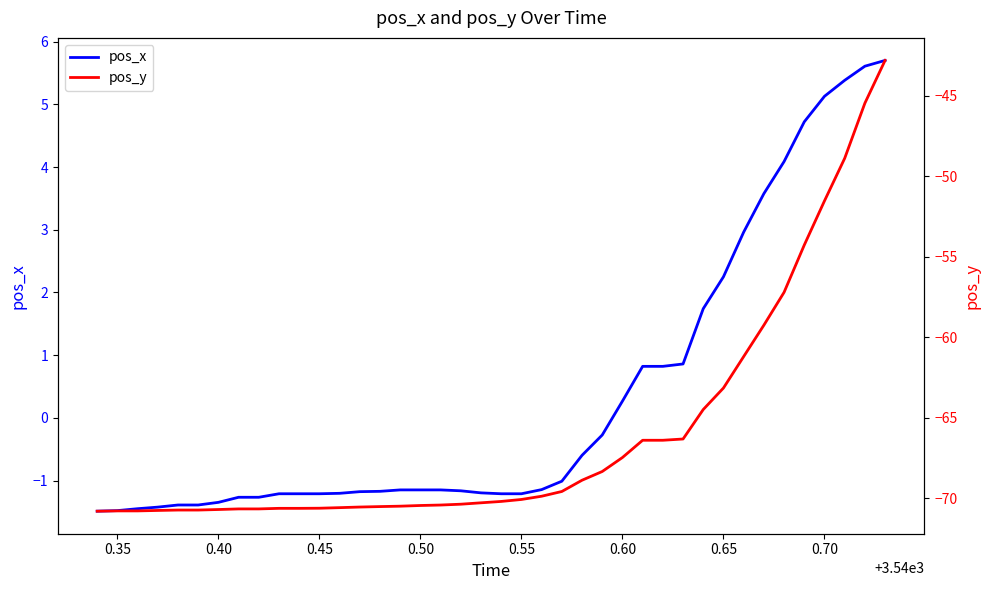

Which series has the largest total across all categories?

pos_x